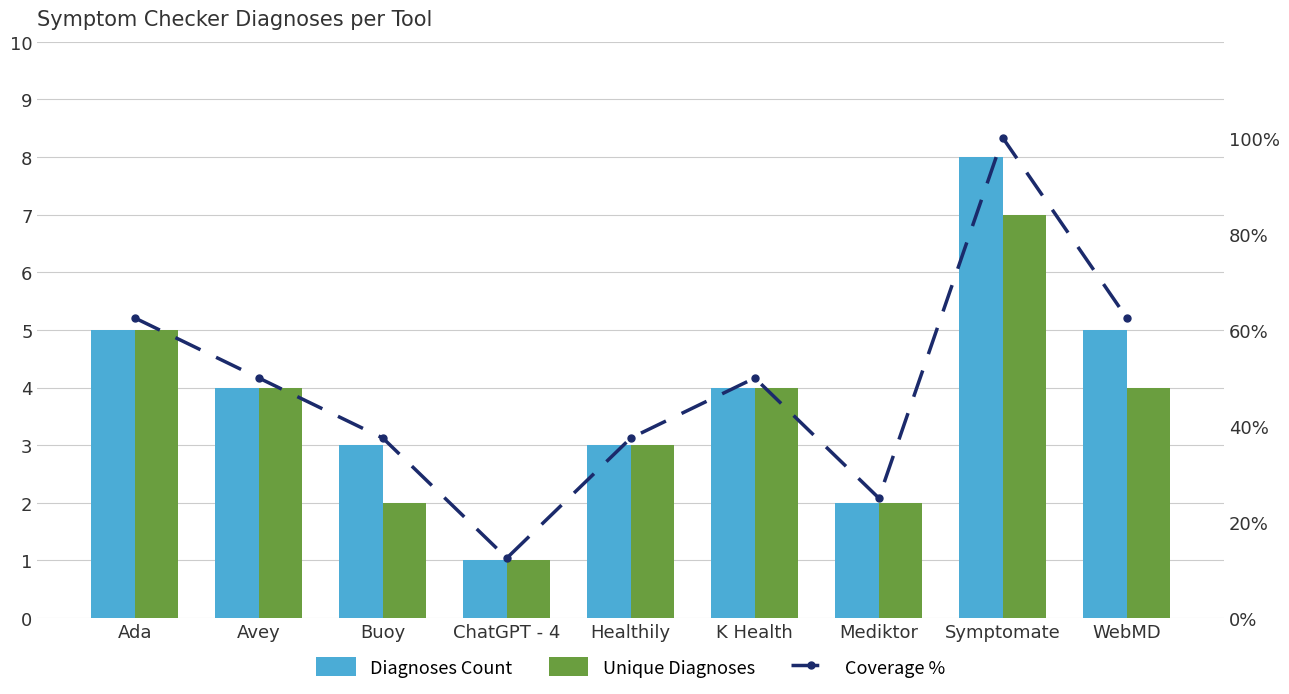

Reading left to right, what are all the values shown in this chart?

Diagnoses Count: Ada=5.0	Avey=4.0	Buoy=3.0	ChatGPT - 4=1.0	Healthily=3.0	K Health=4.0	Mediktor=2.0	Symptomate=8.0	WebMD=5.0
Unique Diagnoses: Ada=5.0	Avey=4.0	Buoy=2.0	ChatGPT - 4=1.0	Healthily=3.0	K Health=4.0	Mediktor=2.0	Symptomate=7.0	WebMD=4.0
Coverage %: Ada=62.5	Avey=50.0	Buoy=37.5	ChatGPT - 4=12.5	Healthily=37.5	K Health=50.0	Mediktor=25.0	Symptomate=100.0	WebMD=62.5